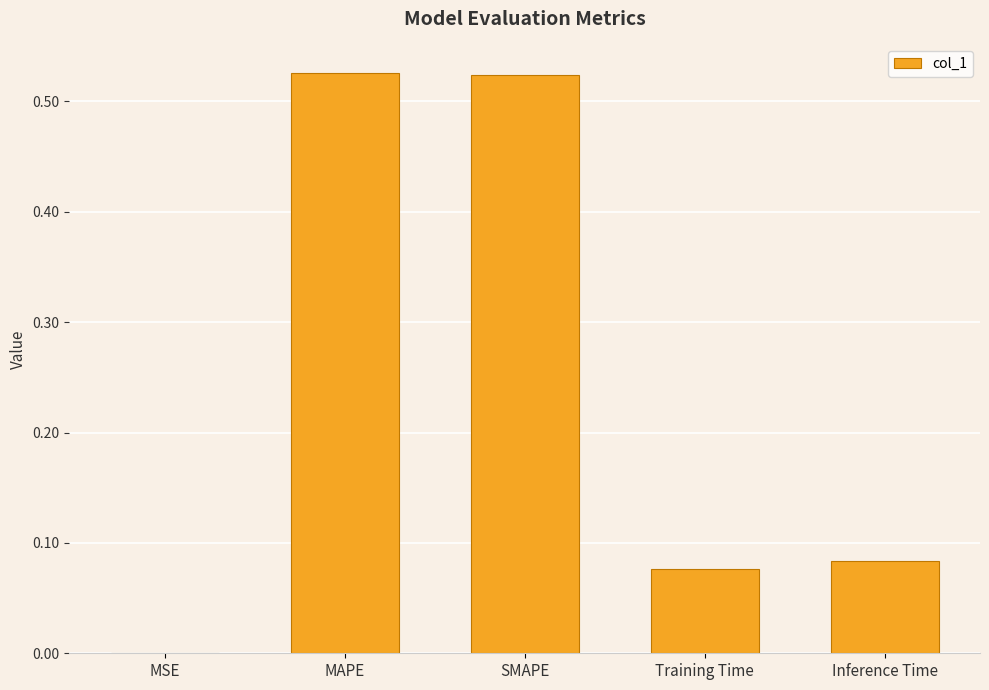

True or false: the data shows 0.0 at MSE.

True